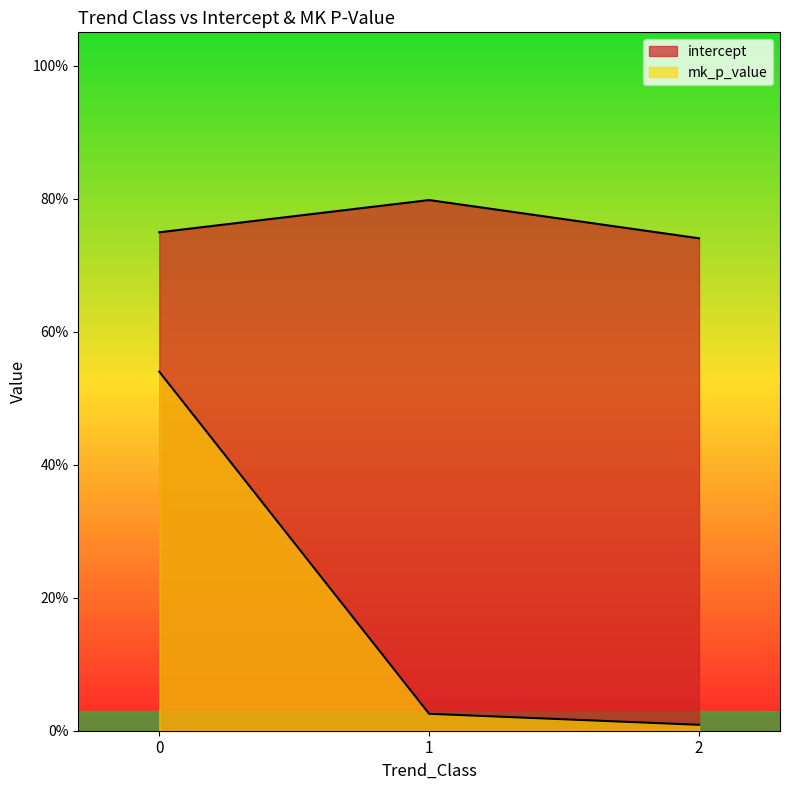

The mk_p_value series shows 0.0 at 2. True or false?

False